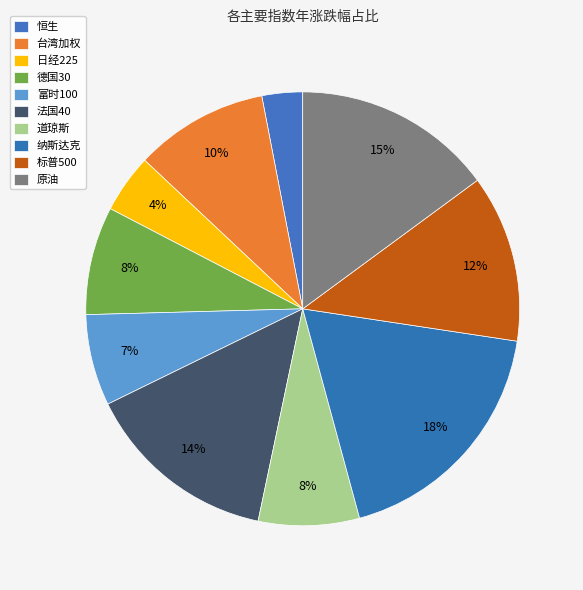

Is it true that 法国40 is 14% of the pie?

True